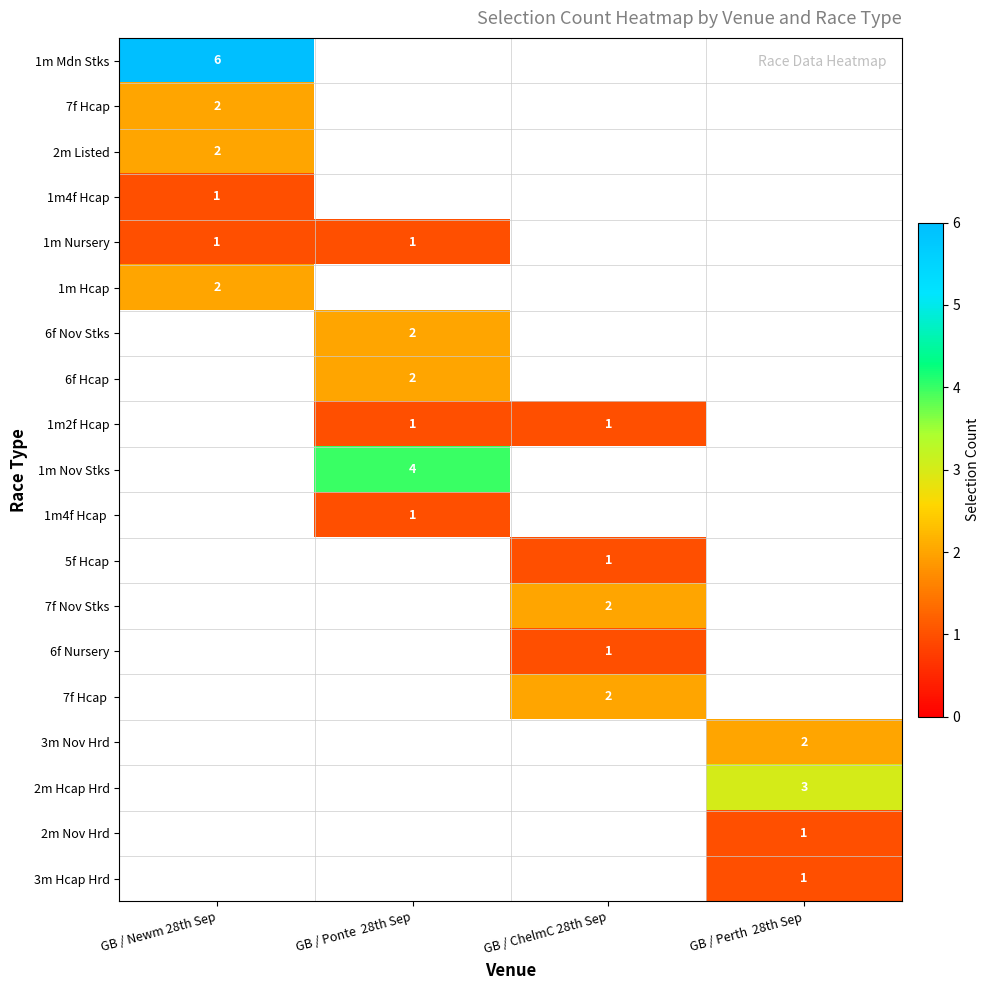

The 2m Listed series shows 2 at GB / Newm 28th Sep. True or false?

True